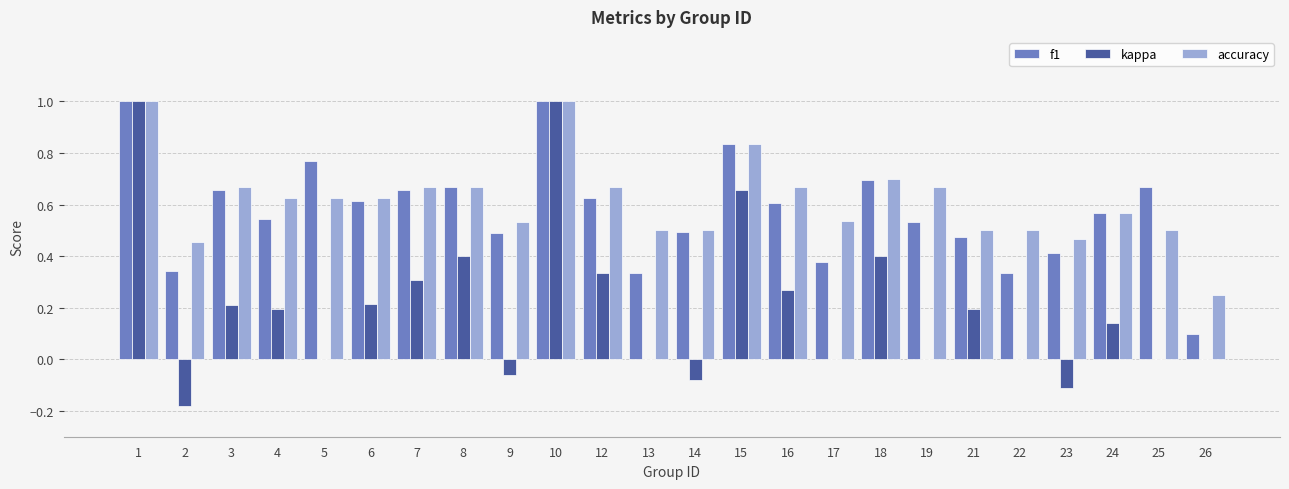

Are the bars horizontal?

No